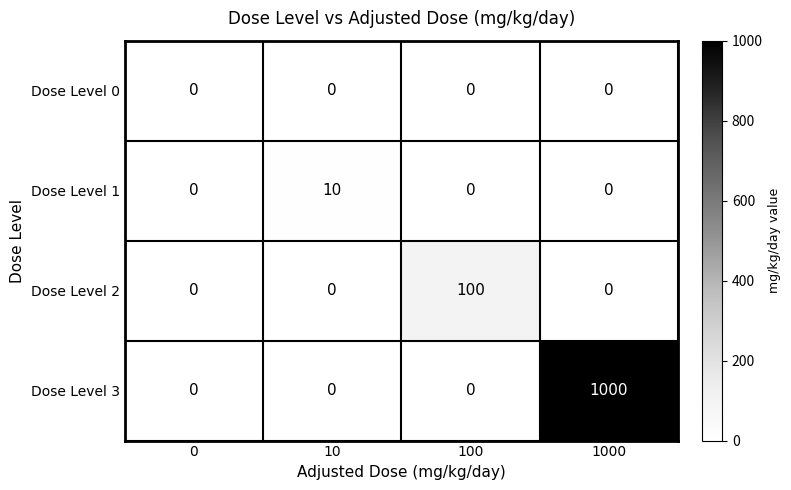

What is the sum of the Dose Level 1 values at 100 and 10?

10